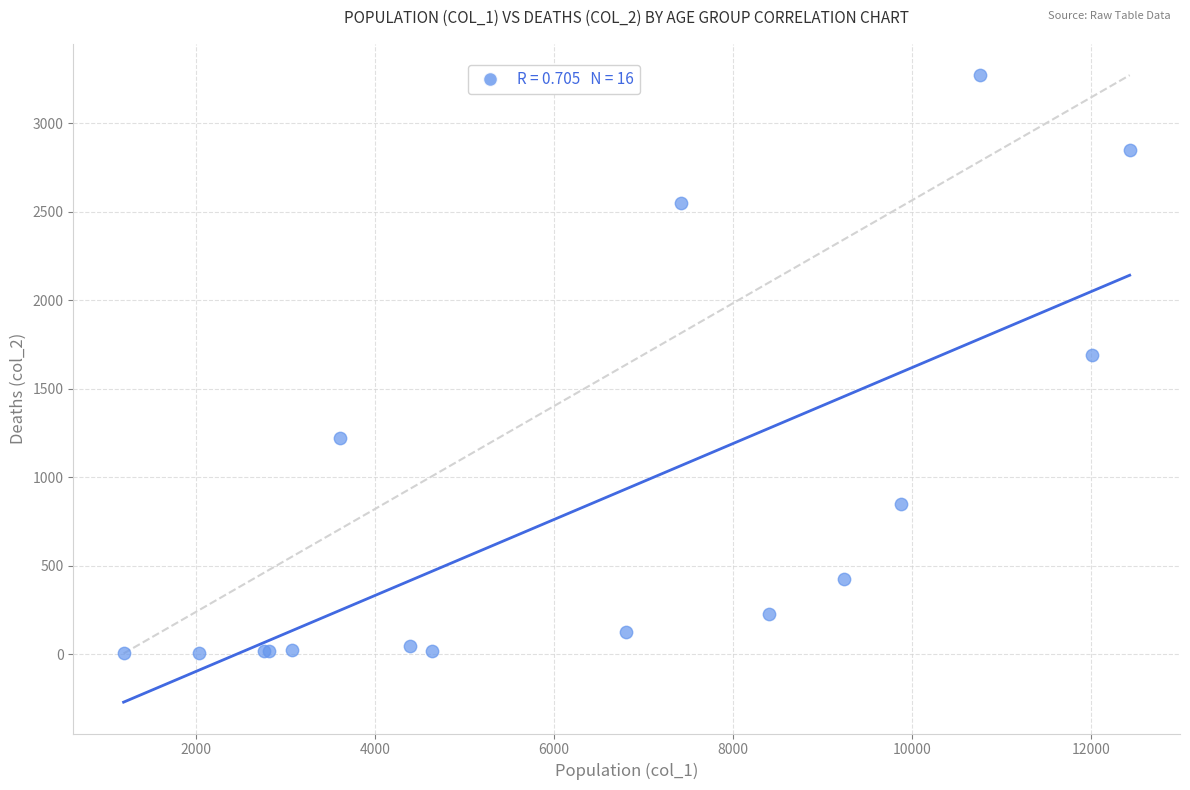

What Y value in the scatter plot is closest to 1638?

1690